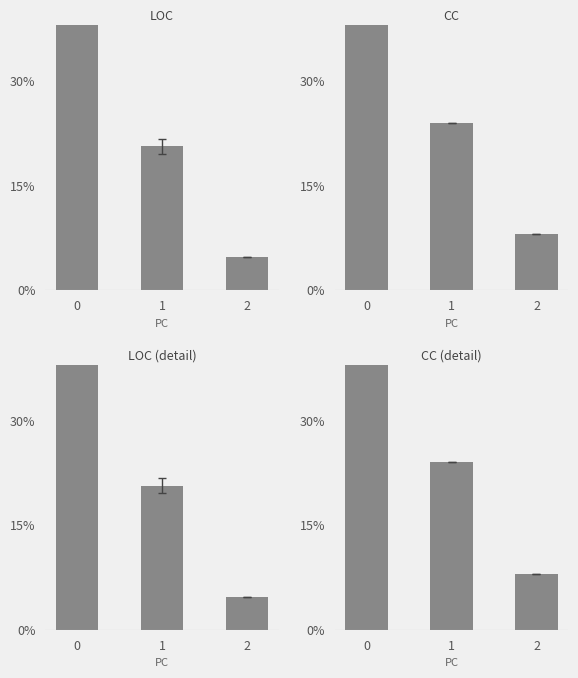

Is the value of CC (detail) at 0 greater than the value of LOC at 1?

Yes